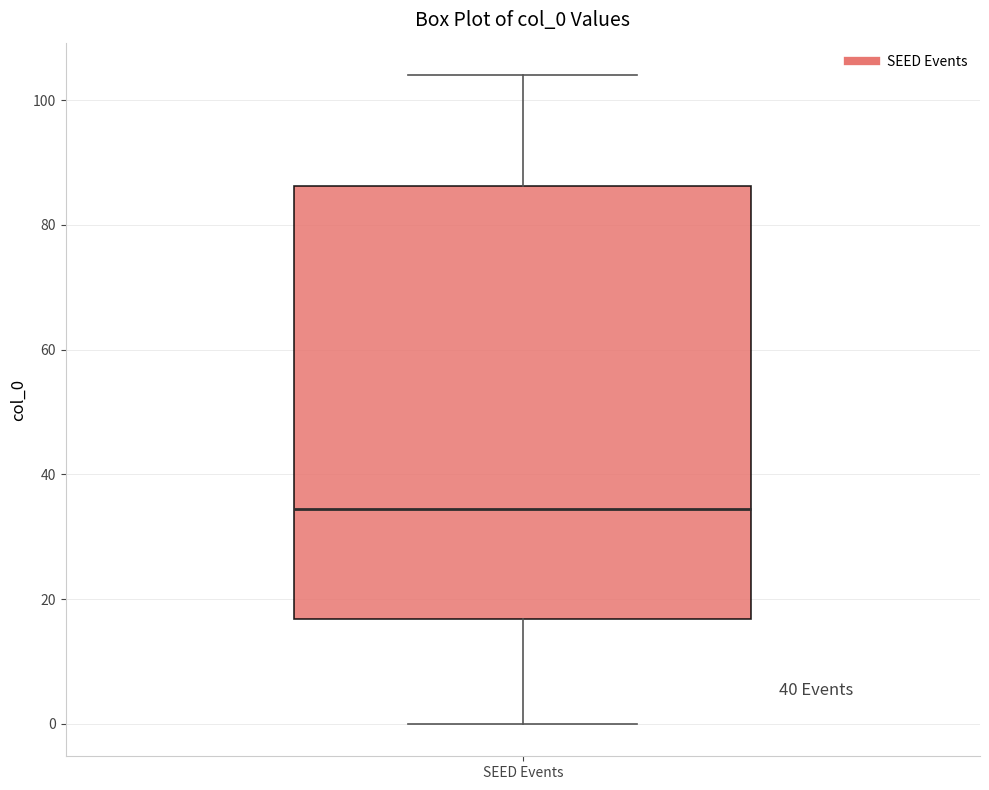

Read this box plot against the y-axis: the position of the median line, the range covered by the box, and the ends of both whiskers. The values are not printed on the chart, so give them approximately, as read against the axis.

median 34, box 16 to 86, whiskers 0 to 104